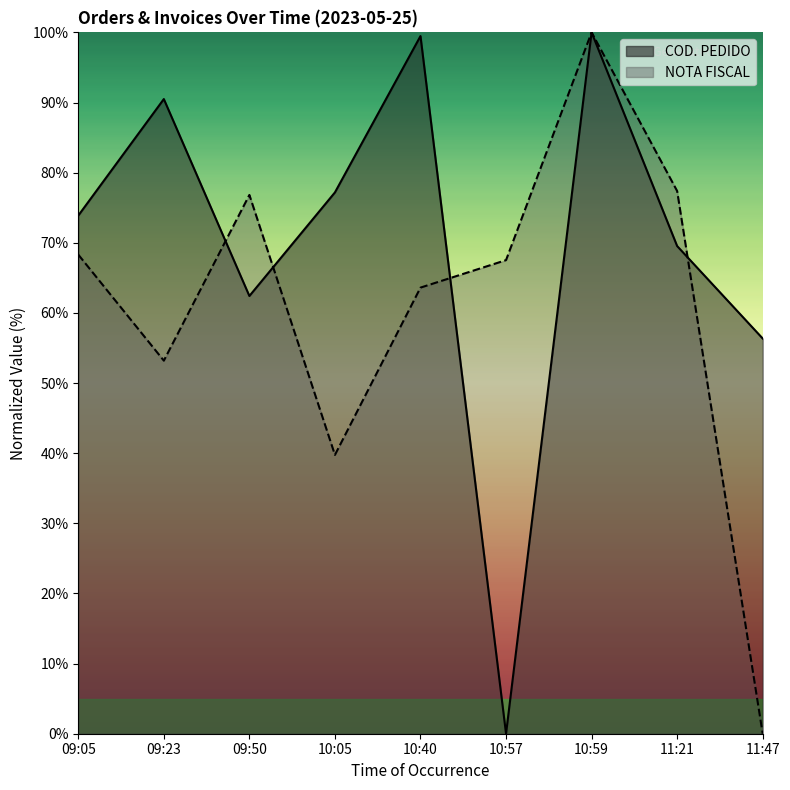

Where is the first local maximum for NOTA FISCAL?

09:50